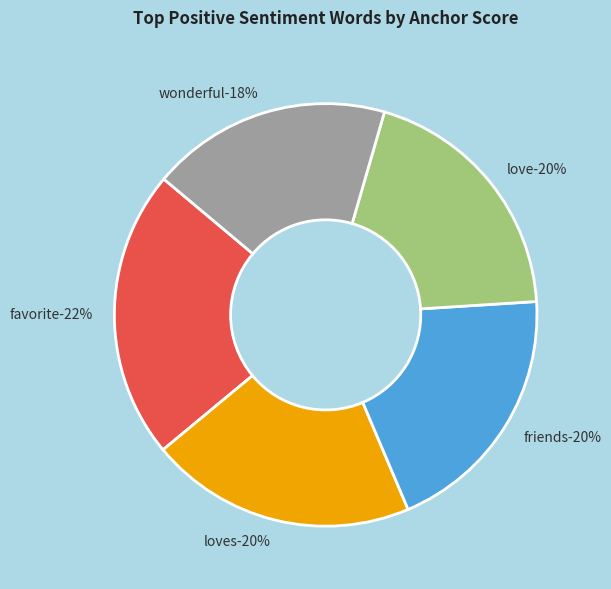

To the nearest percent, what is the difference between the largest and smallest slice percentages?

4%